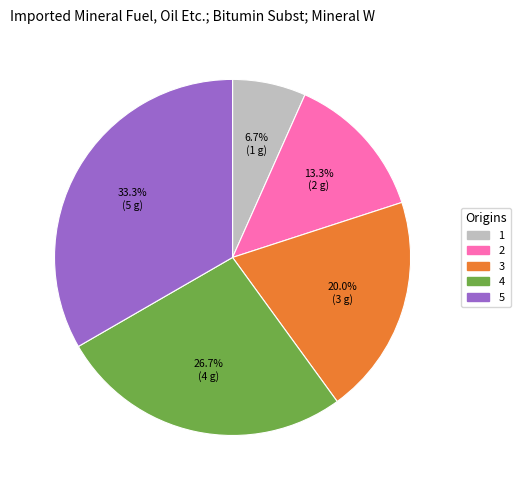

What percentage is the 1 slice, to the nearest percent?

7%